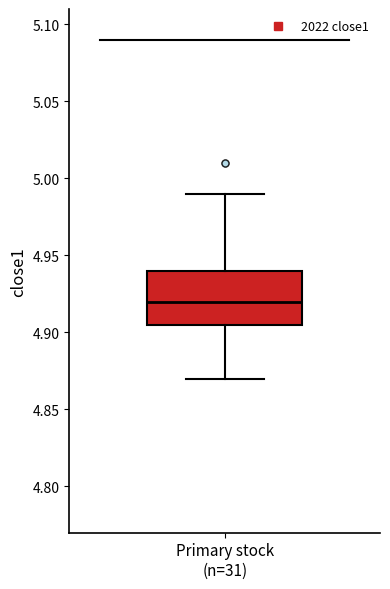

Where does the lower whisker of the box for Primary stock (n=31) end on the y-axis? The values are not printed on the chart, so give them approximately, as read against the axis.

4.870